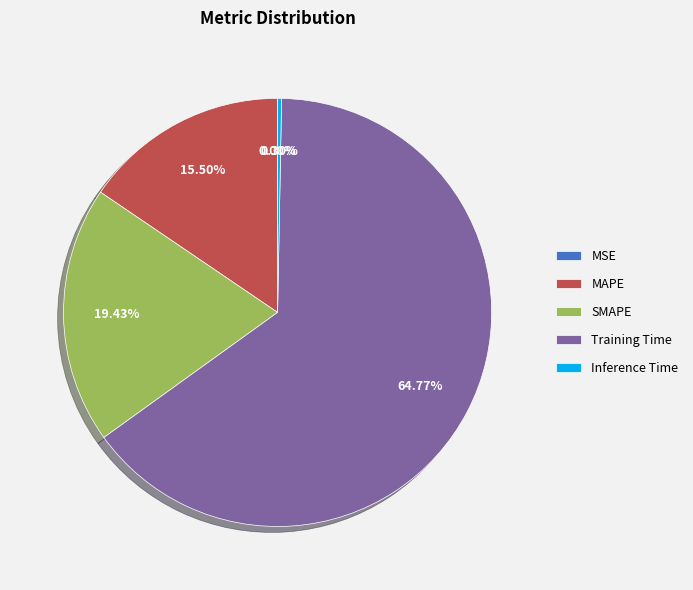

Between MAPE and Training Time, which is larger?

Training Time